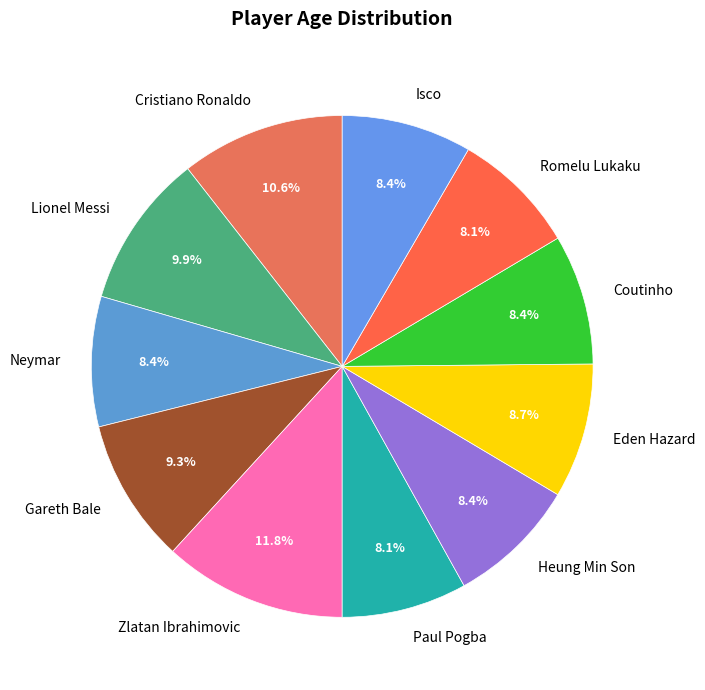

To the nearest percent, what is the difference between the largest and smallest slice percentages?

4%